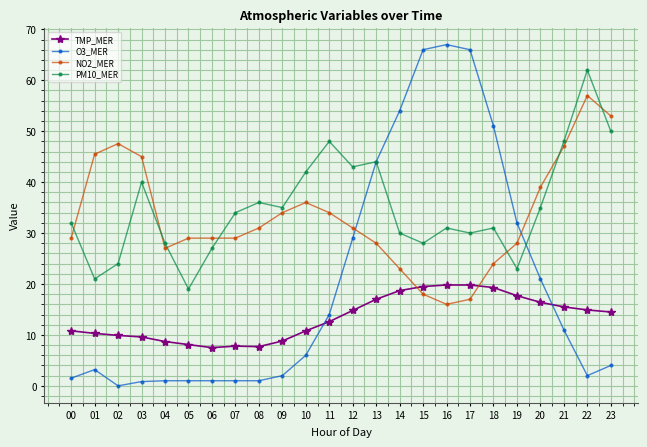

Is the value of PM10_MER at 14 greater than the value of O3_MER at 17?

No